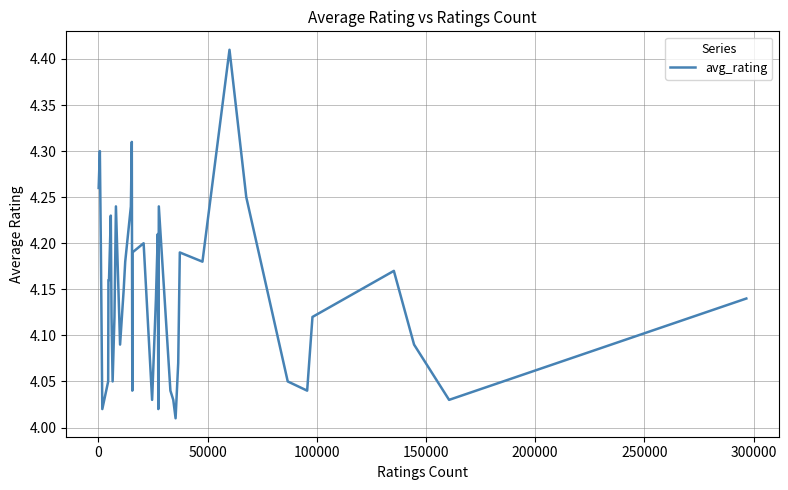

What is the difference between the maximum and minimum values?

0.4